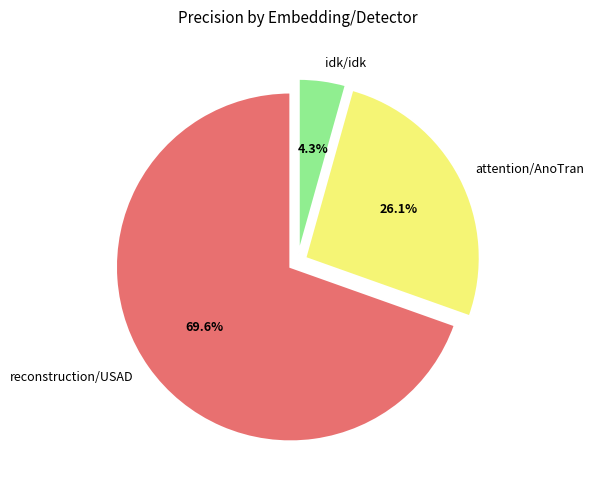

Combined, do idk/idk and attention/AnoTran account for over 50%?

No